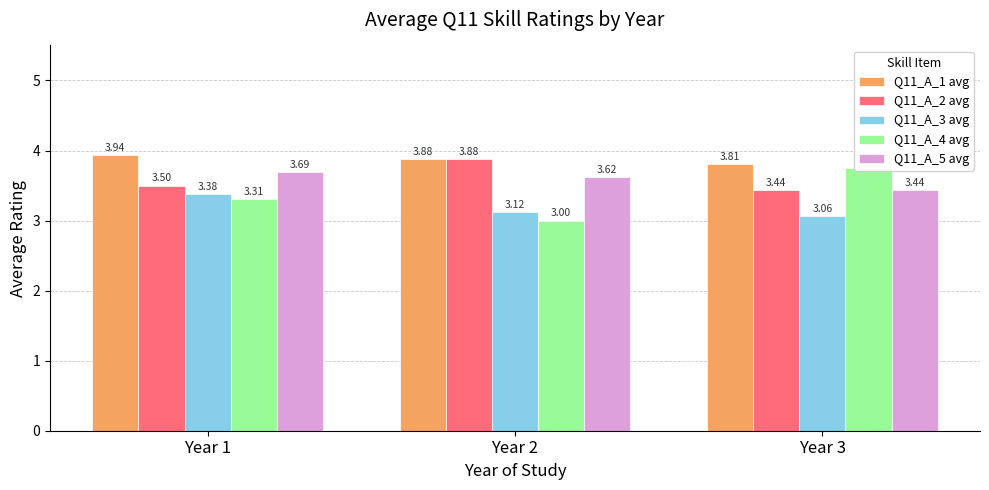

Which series changed the most between Year 2 and Year 3?

Q11_A_4 avg